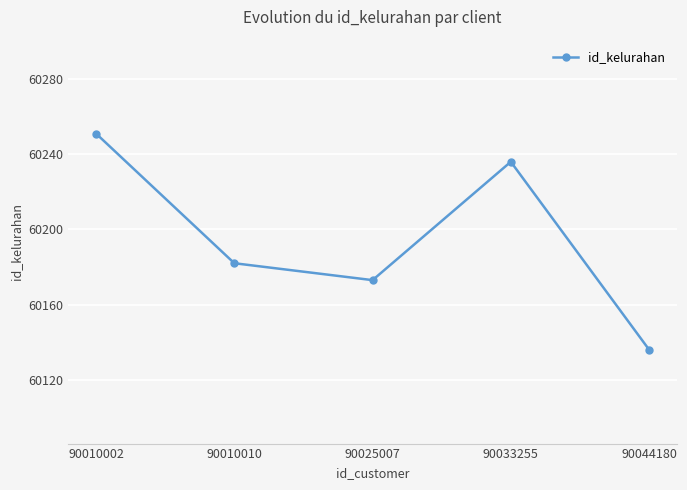

What is the smallest value displayed?

60136